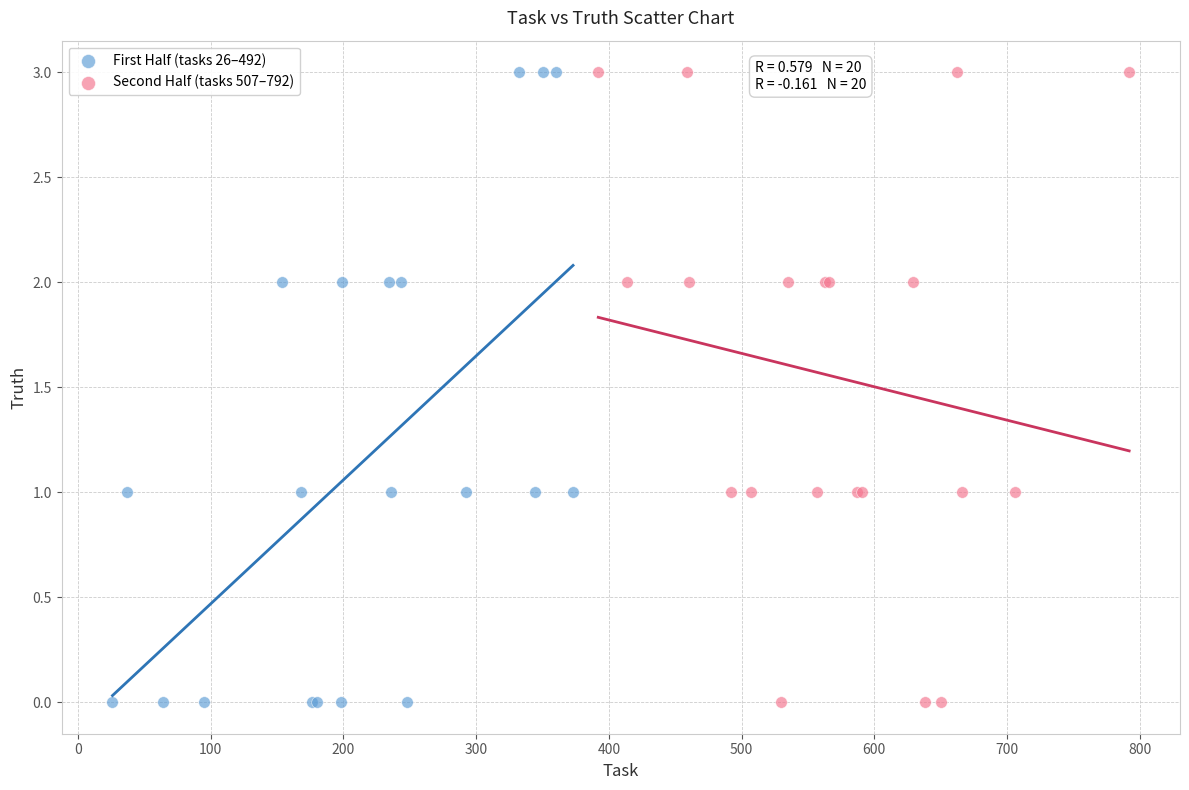

What are all the series names shown in the legend?

First Half (tasks 26–492), Second Half (tasks 507–792)